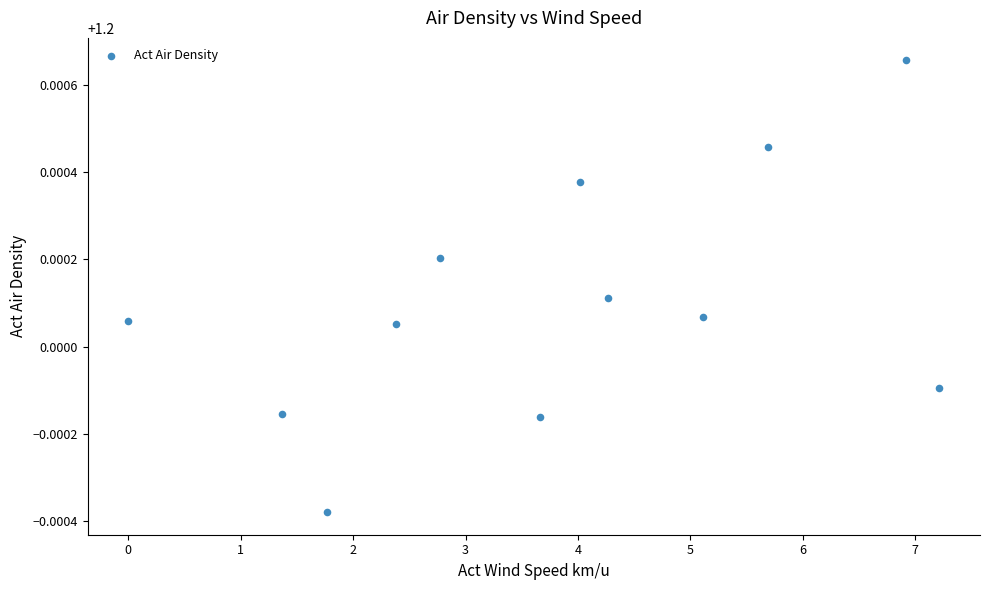

What is the average X value?

3.8